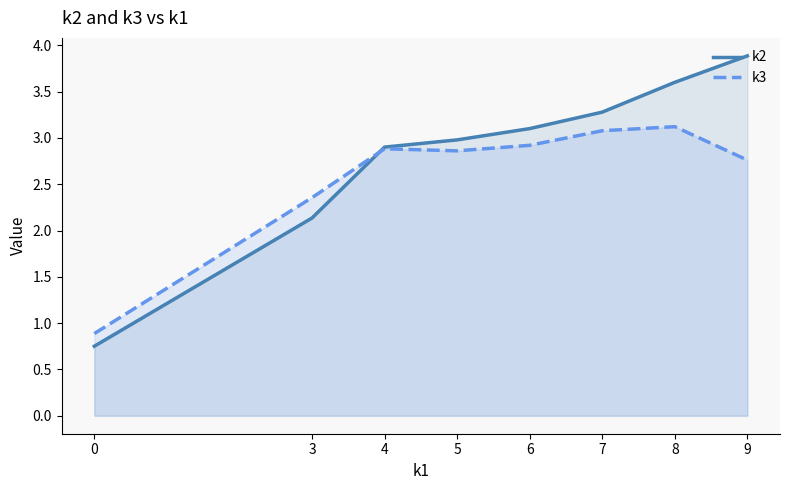

Where does the k2 series first go above 3?

6